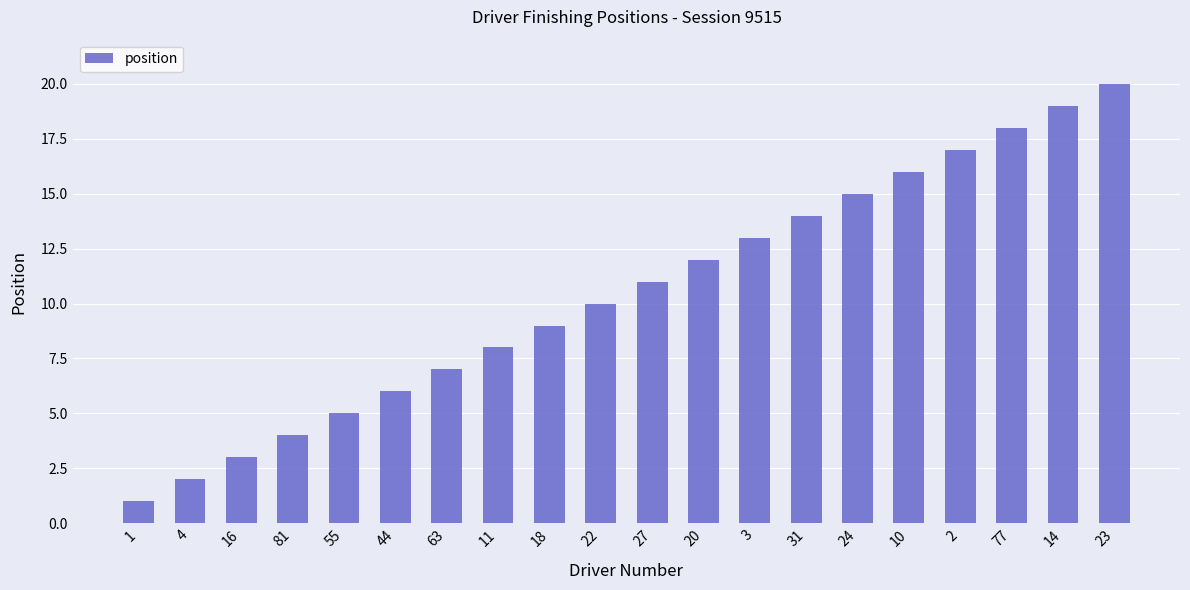

True or false: the data shows 7 at 63.

True